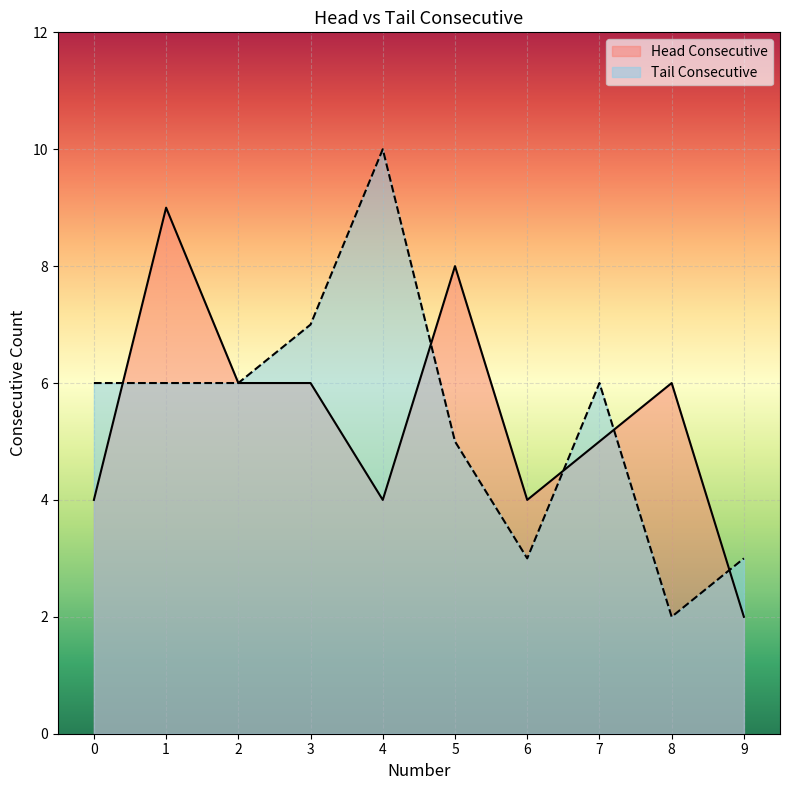

What is the total value across all series at 5?

13